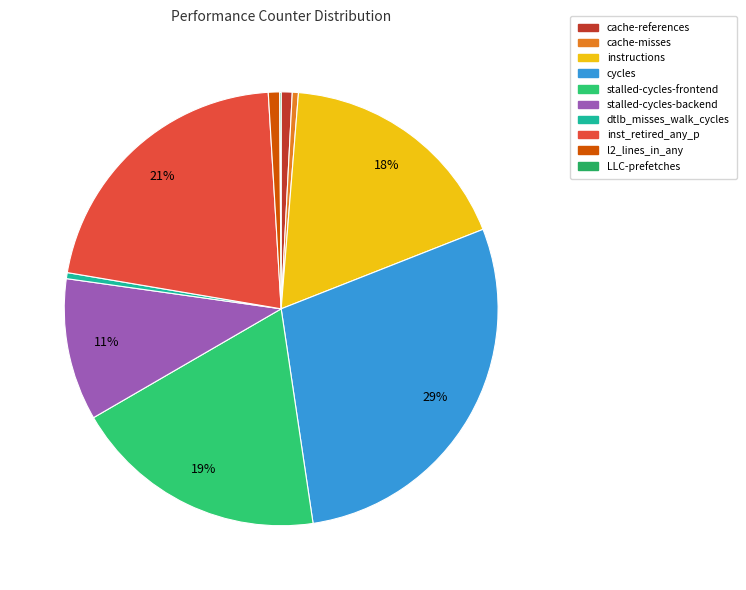

To the nearest percent, what is the combined percentage of instructions and cache-references?

19%